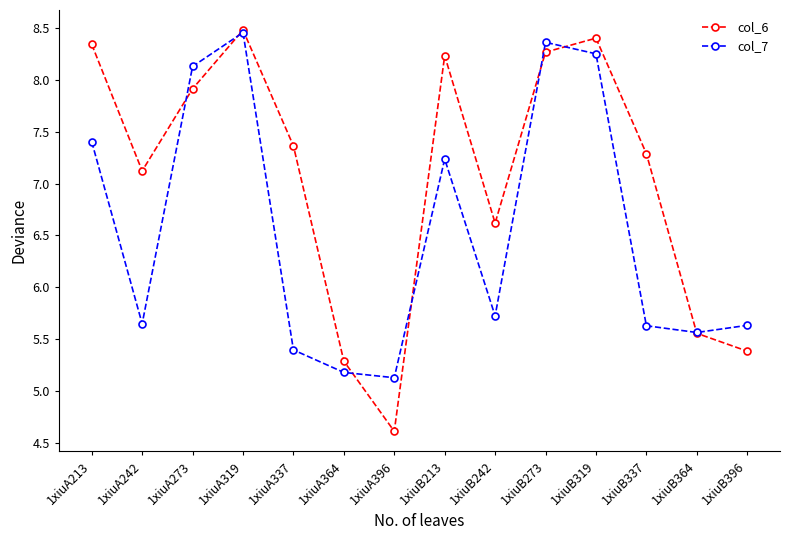

What are all the series names shown in the legend?

col_6, col_7